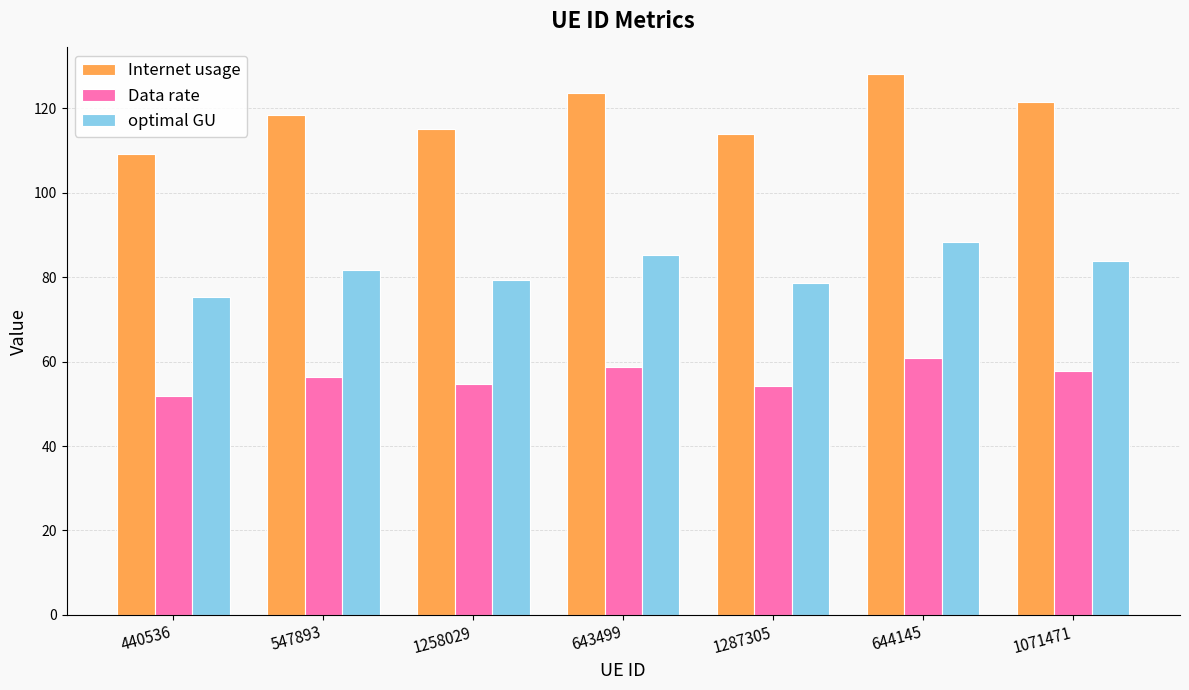

What is the average value of the optimal GU series?

81.8